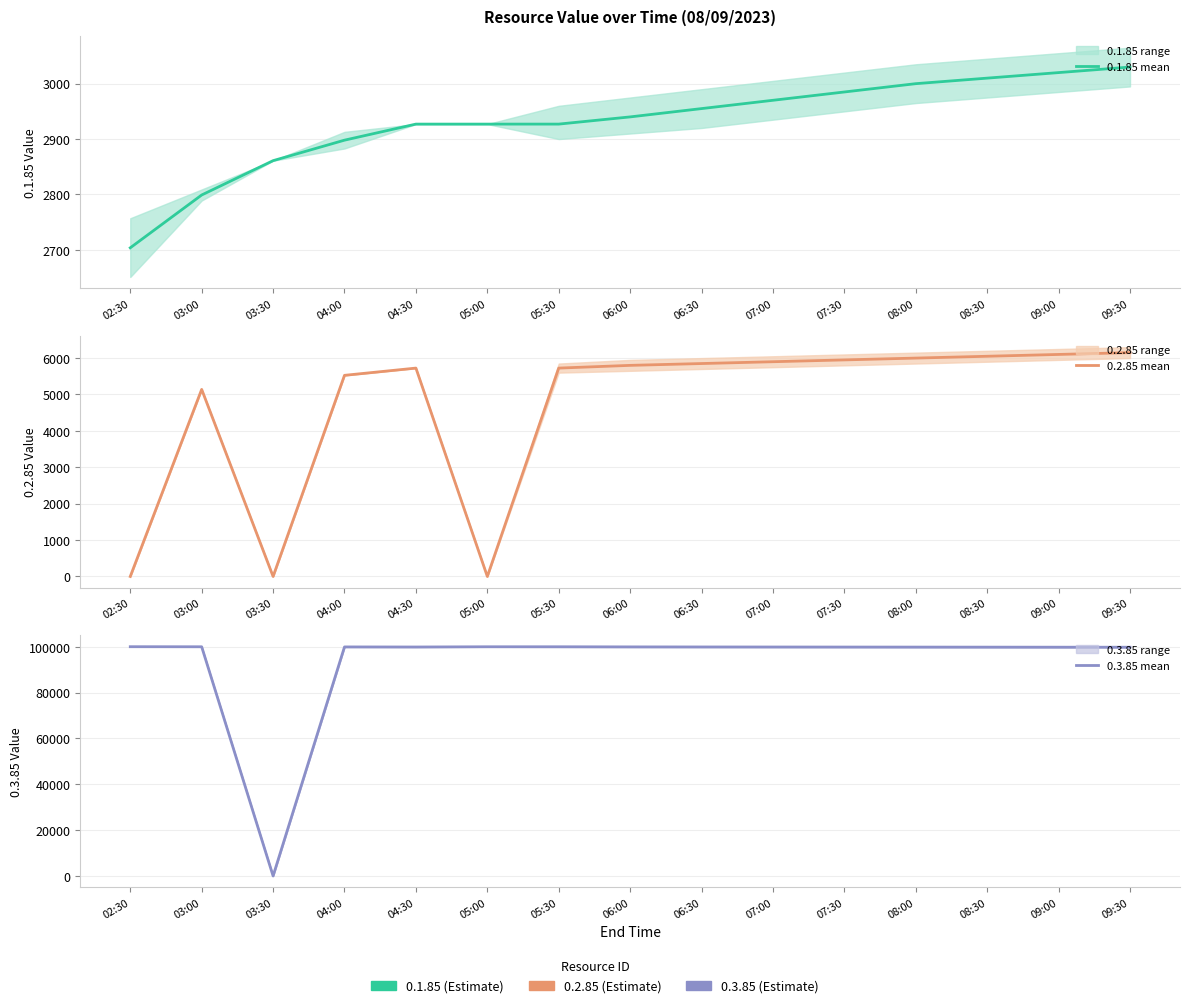

At 03:00, list the series in order from smallest to largest.

0.1.85 (mean), 0.2.85 (mean), 0.3.85 (mean)